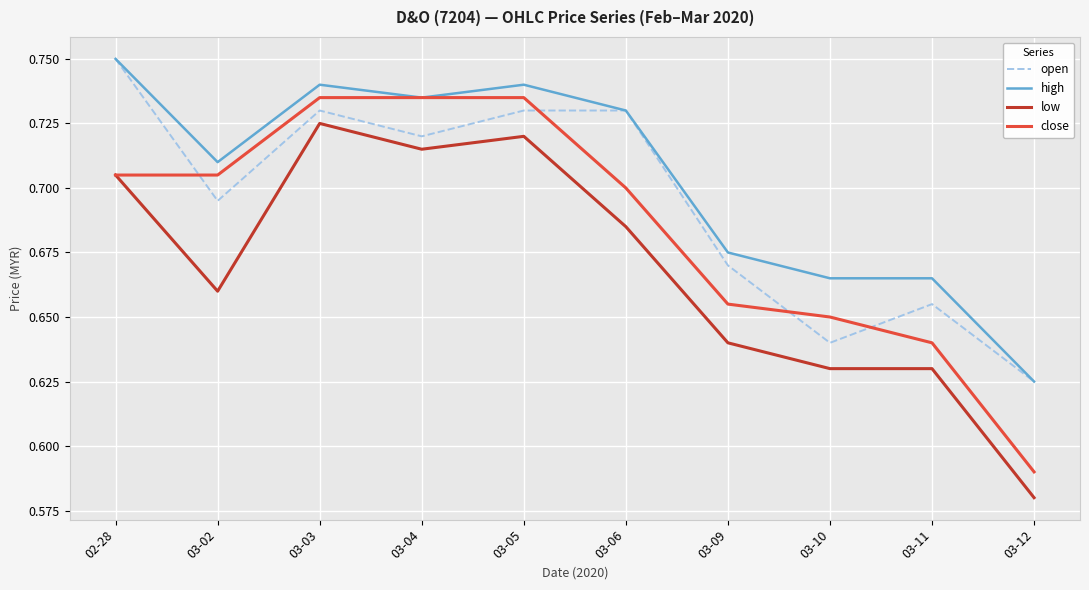

True or false: low has a value of 0.3 at 03-04.

False